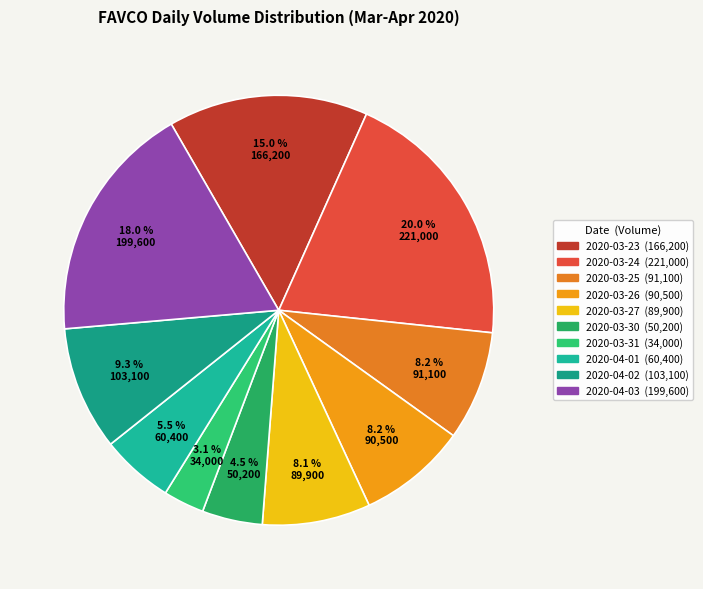

What percentage is the 2020-04-03 slice, to the nearest percent?

18%